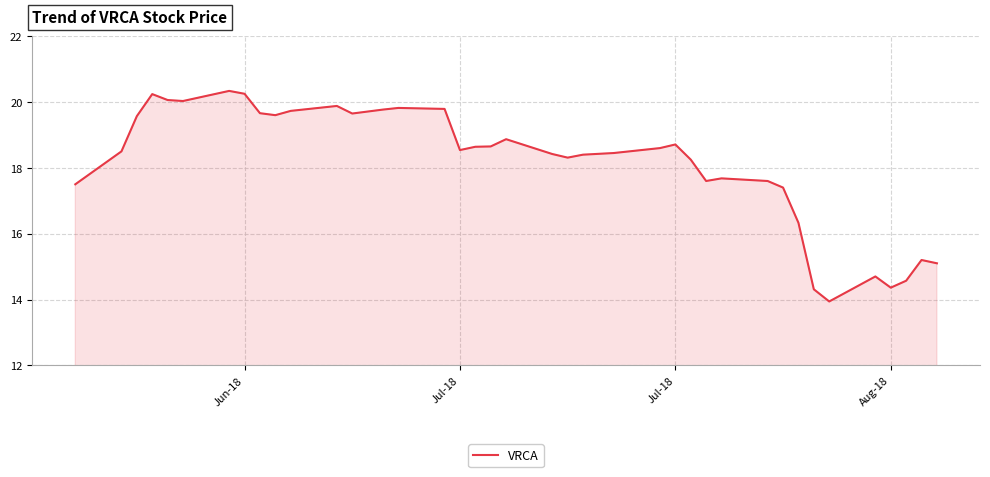

What is the difference between the maximum and minimum values?

6.4